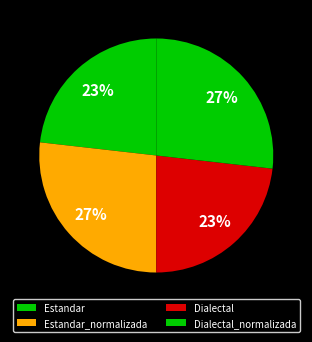

To the nearest percent, what is the difference between the Estandar and Estandar_normalizada slice percentages?

4%